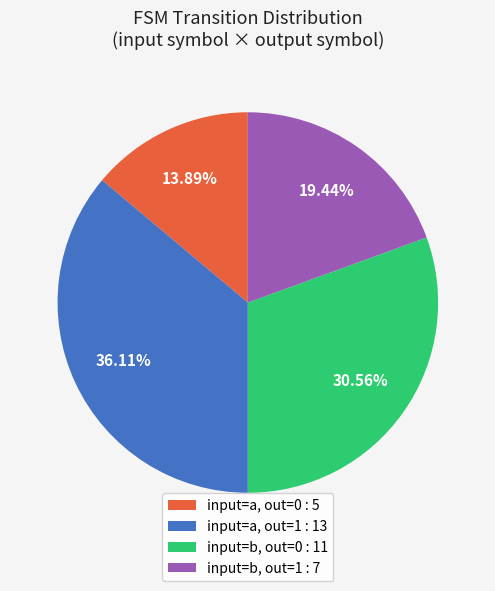

Is the sum of input=a, out=0 : 5 and input=b, out=0 : 11 greater than half?

No